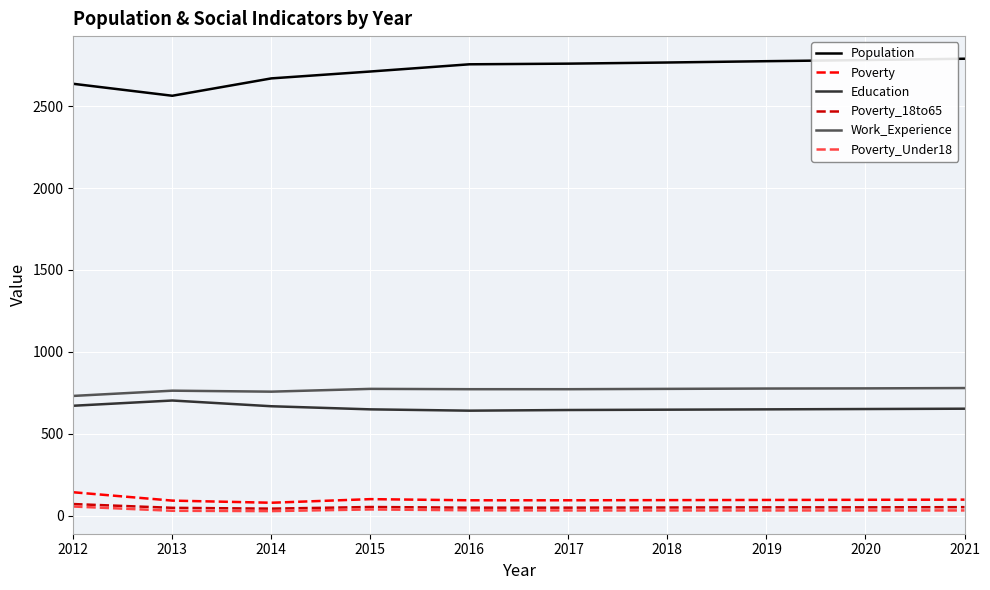

What are all the series names shown in the legend?

Population, Poverty, Education, Poverty_18to65, Work_Experience, Poverty_Under18